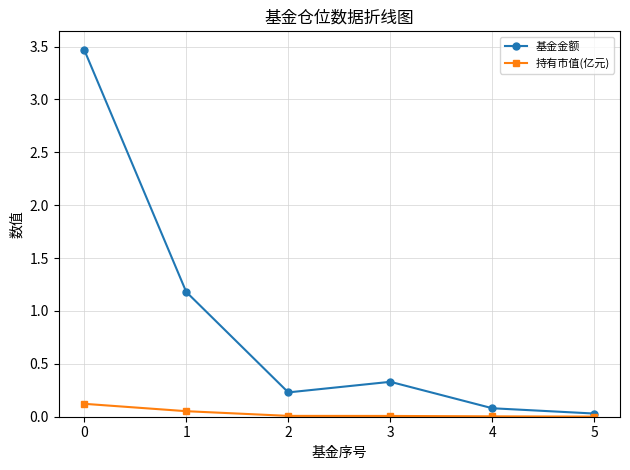

What are all the series names shown in the legend?

基金金额, 持有市值(亿元)